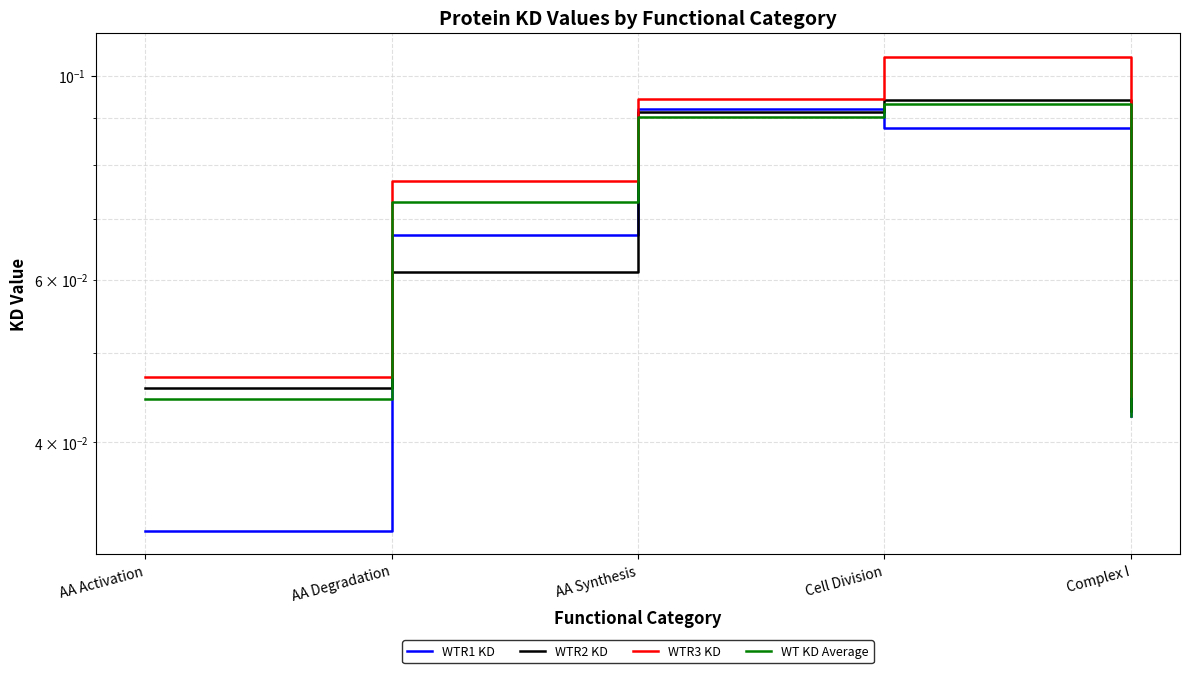

What is the difference between the maximum and minimum values in the WTR3 KD series?

0.1